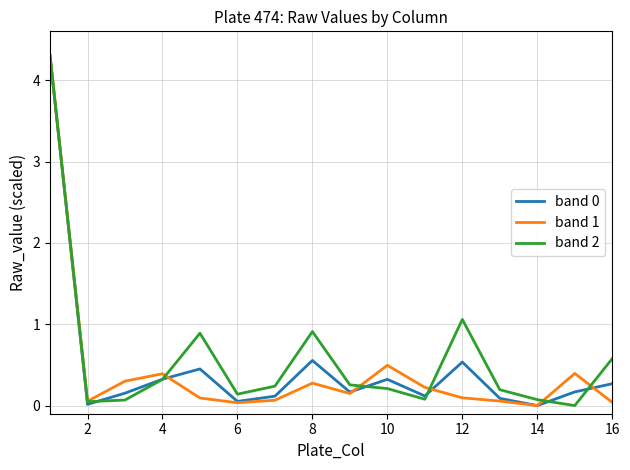

In band 0, how many points are higher than both neighbors (excluding endpoints)?

4